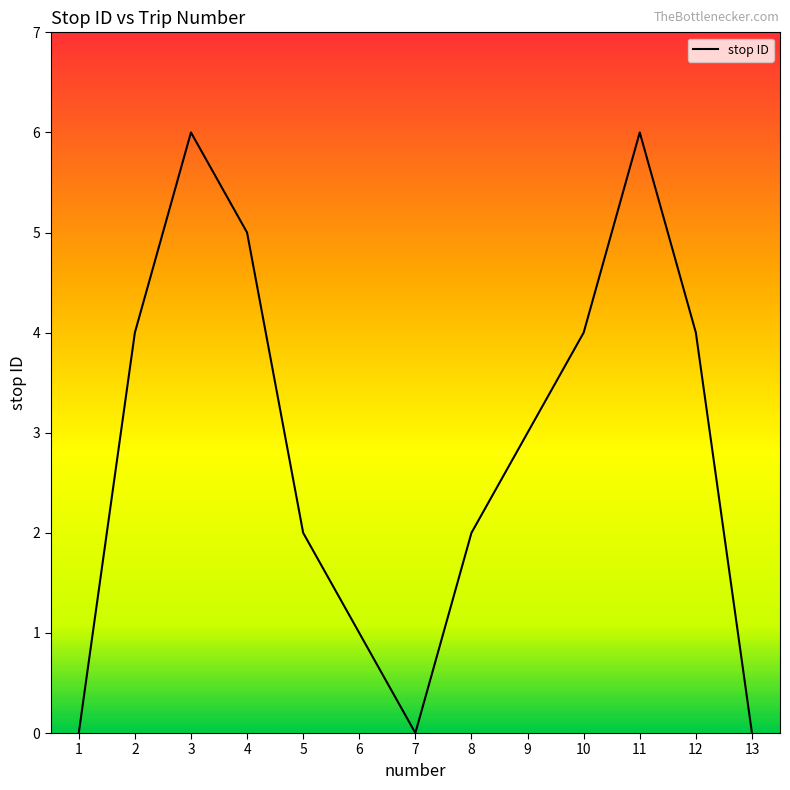

Reading left to right, list all the values displayed in this chart.

0	4	6	5	2	1	0	2	3	4	6	4	0